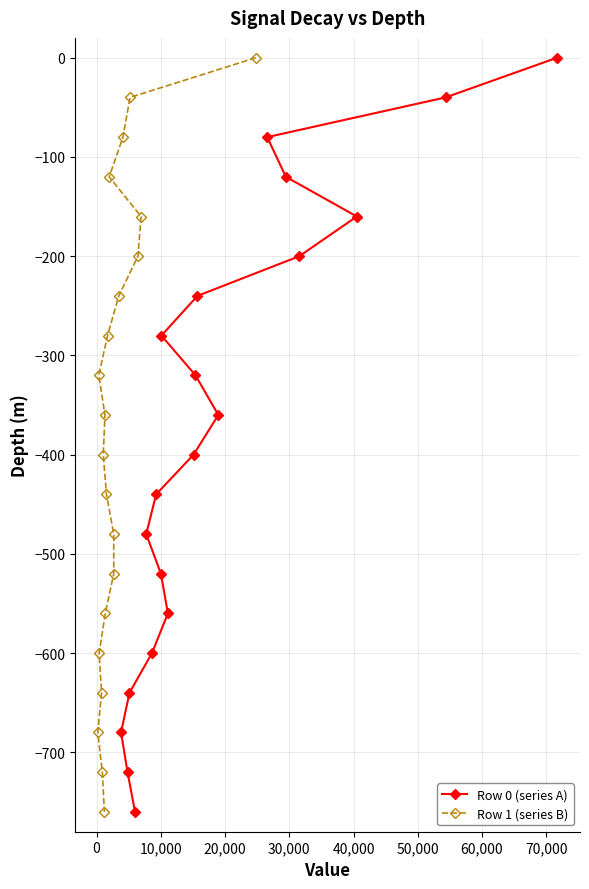

Which series has the widest spread of values?

Row 0 (series A)